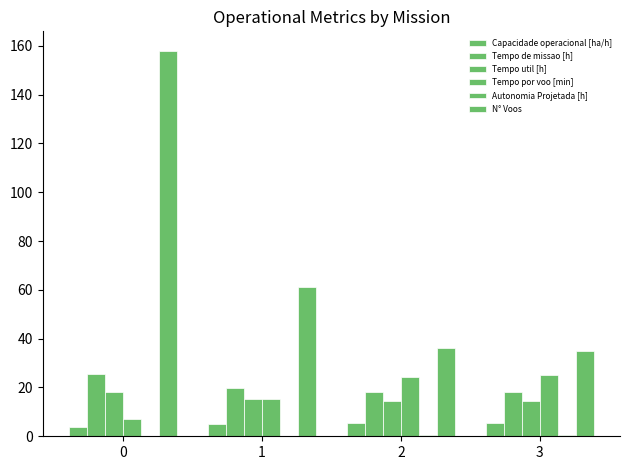

What is the value of the Tempo util [h] bar at the 4th from the left?

14.7